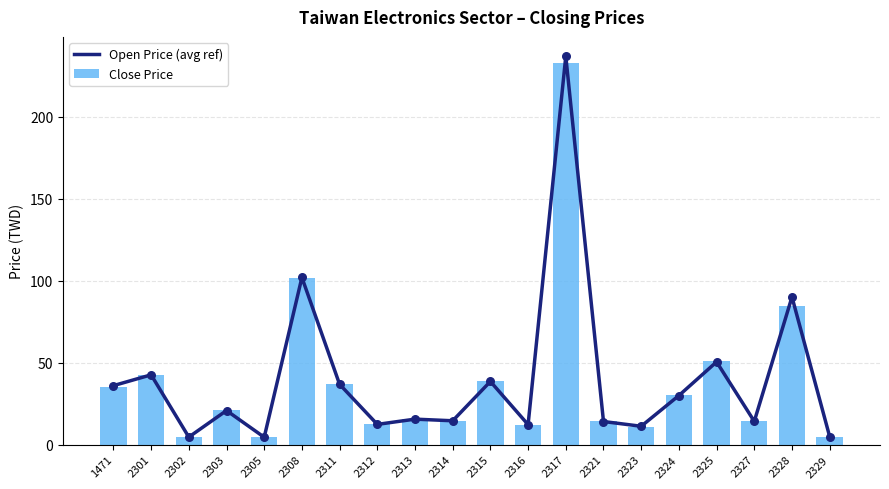

At how many categories does at least one series exceed 62?

3